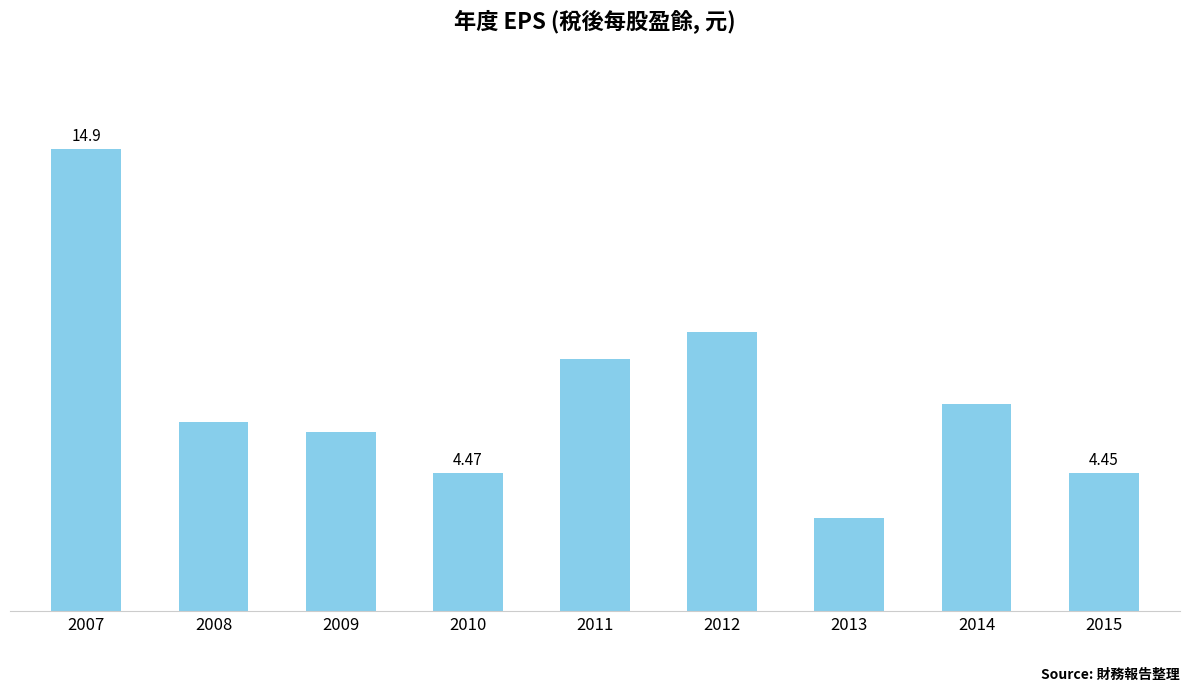

Reading left to right, list all the values displayed in this chart.

2007=14.9	2008=6.1	2009=5.8	2010=4.5	2011=8.1	2012=9.0	2013=3.0	2014=6.7	2015=4.5